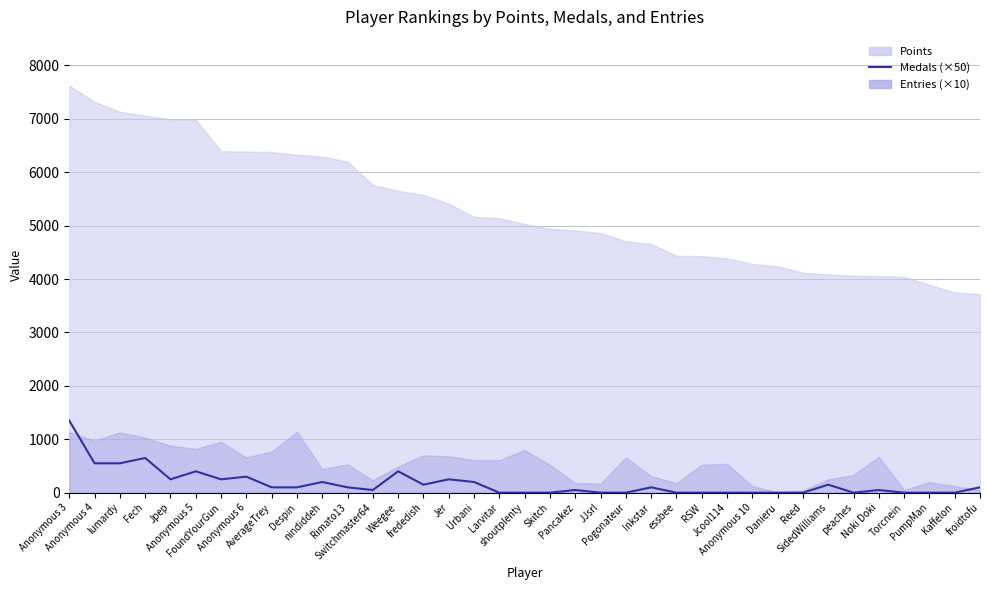

What is the value of the 37th point from the left?

100